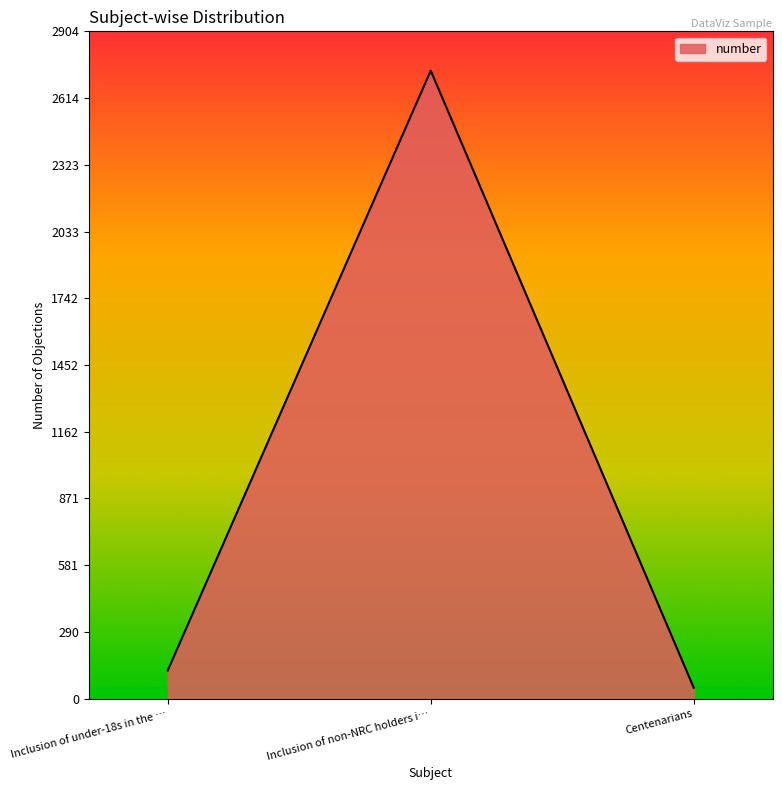

What is the minimum value shown in the chart?

48